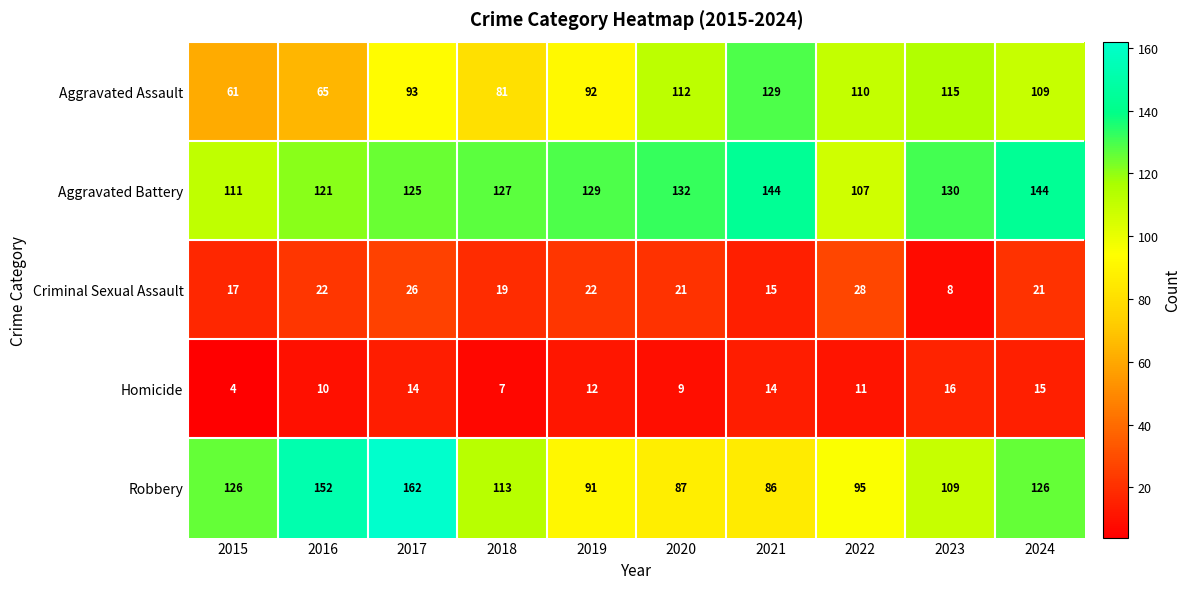

At how many categories does at least one series exceed 11?

10